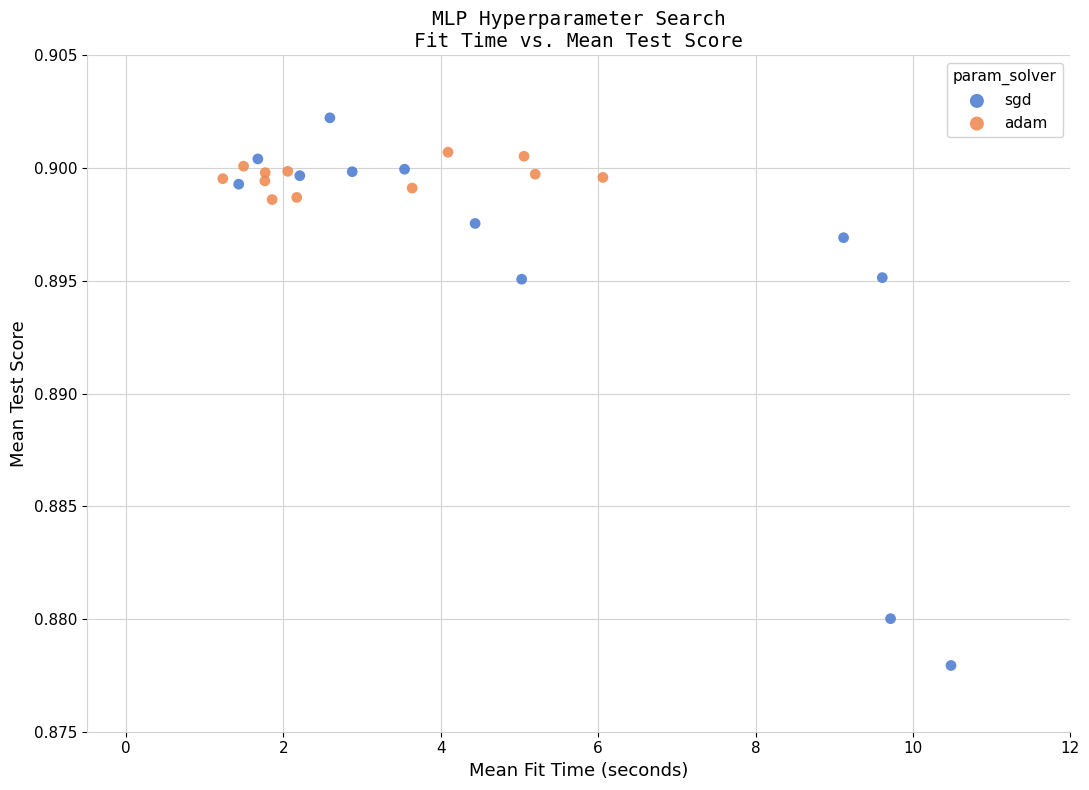

What are all the series names shown in the legend?

sgd, adam